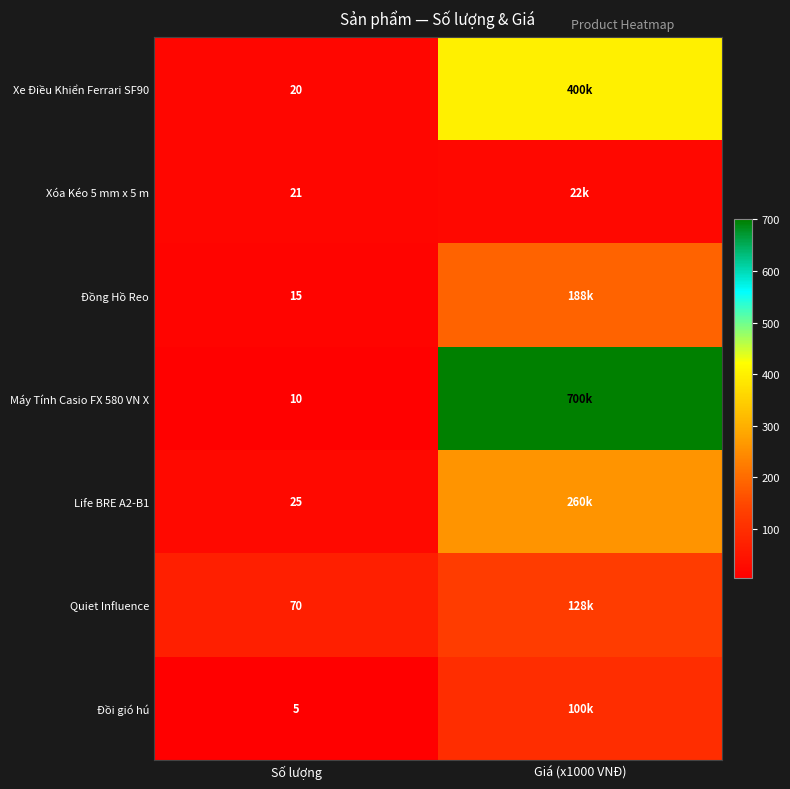

The Máy Tính Casio FX 580 VN X series shows 10 at Số lượng. True or false?

True